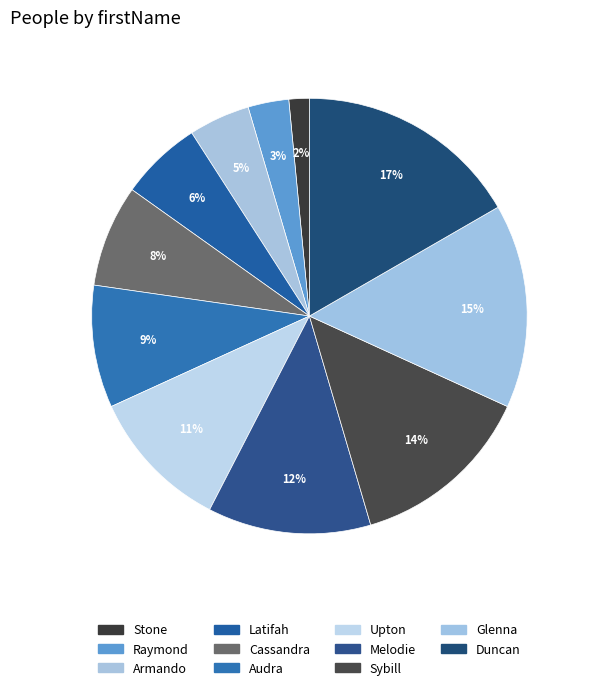

Between Stone and Glenna, which is larger?

Glenna